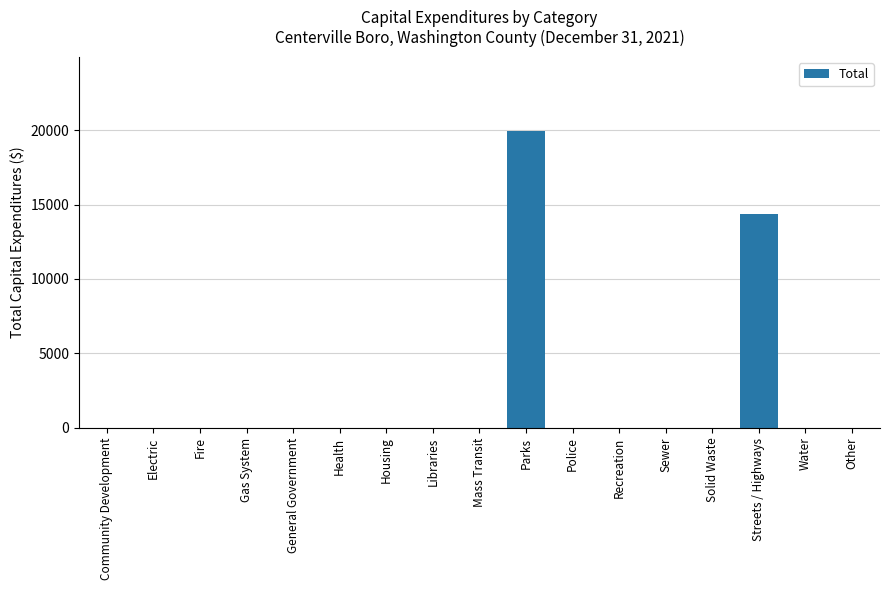

How many distinct data groups are displayed?

1